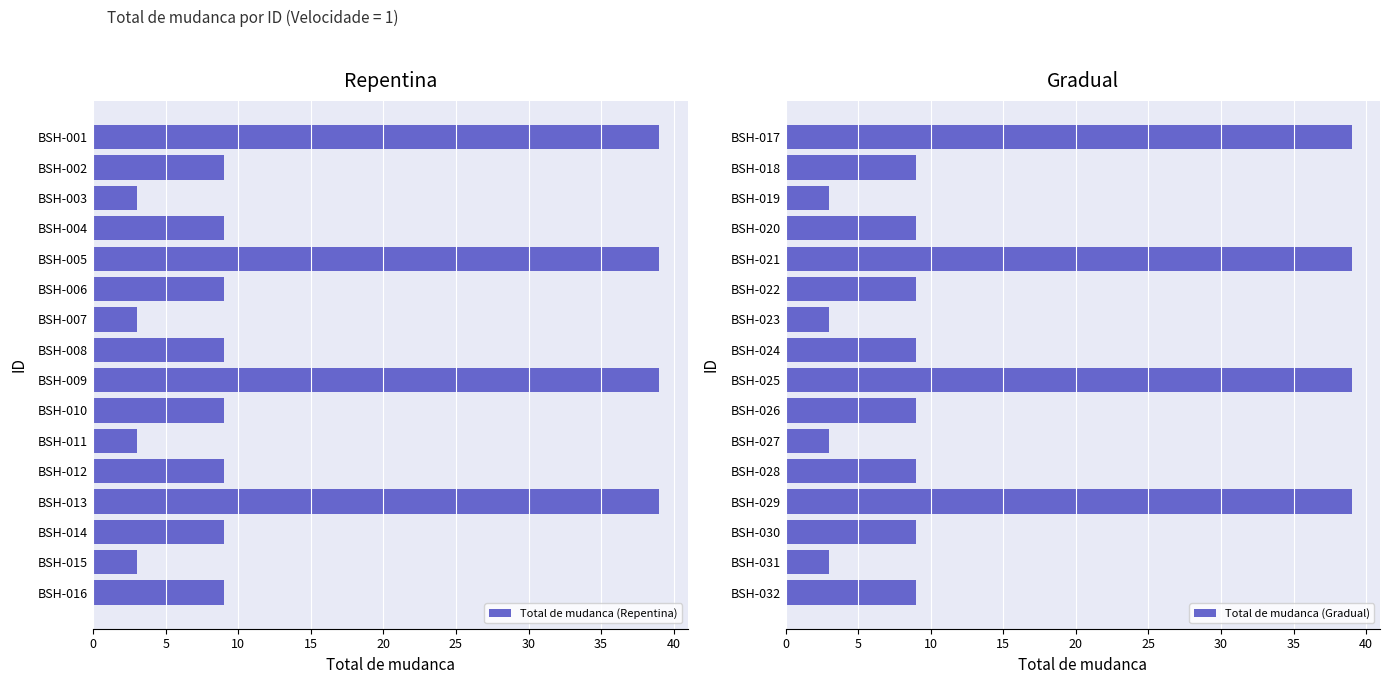

List the series in order of their peak value, highest first.

Total de mudanca (Repentina), Total de mudanca (Gradual)